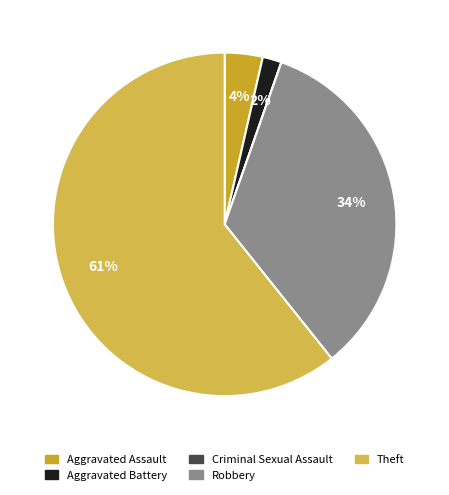

What is the largest slice in the pie chart?

Theft